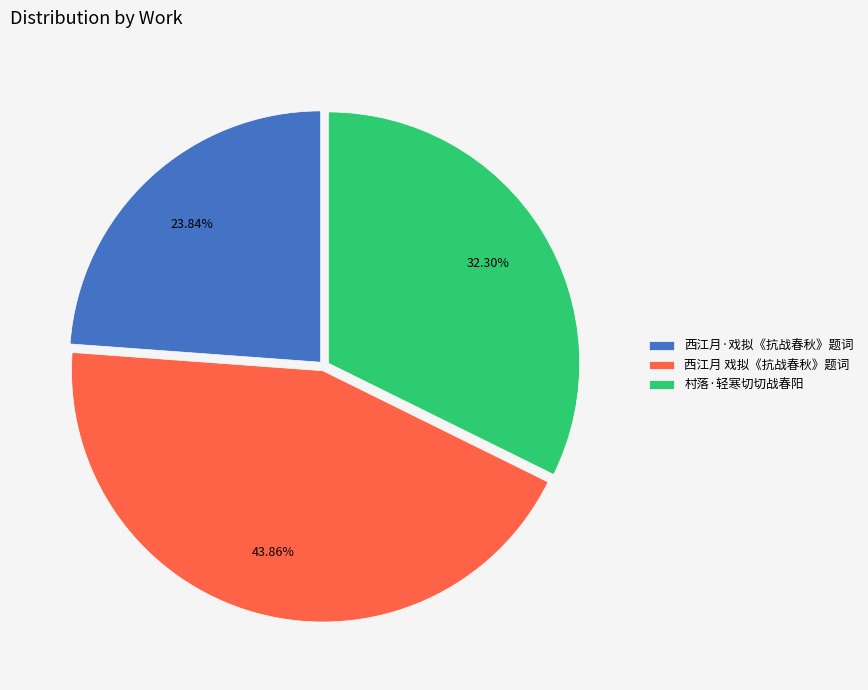

To the nearest percent, what is the average slice percentage?

33%